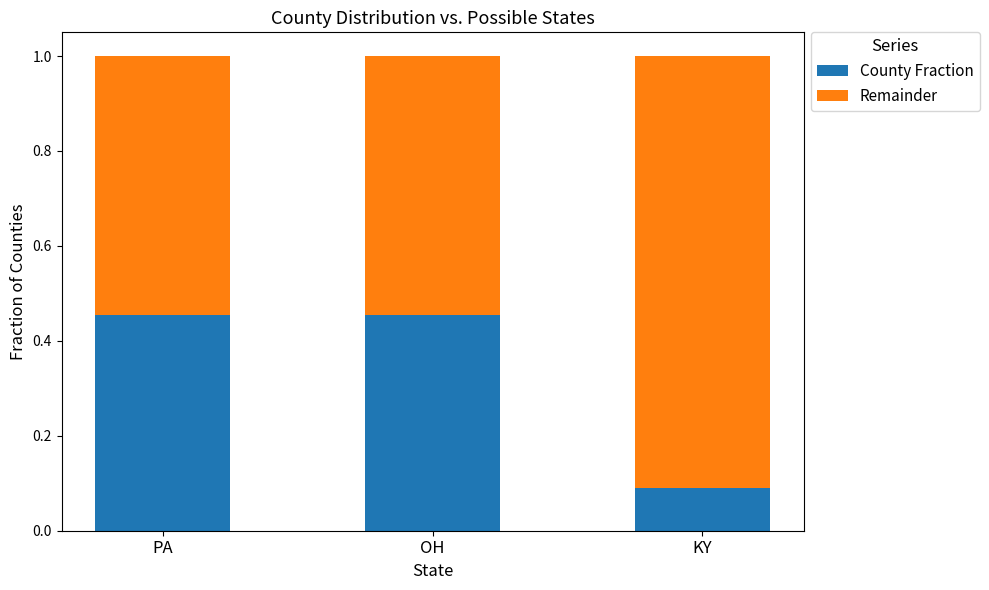

Does the chart contain any negative values?

No